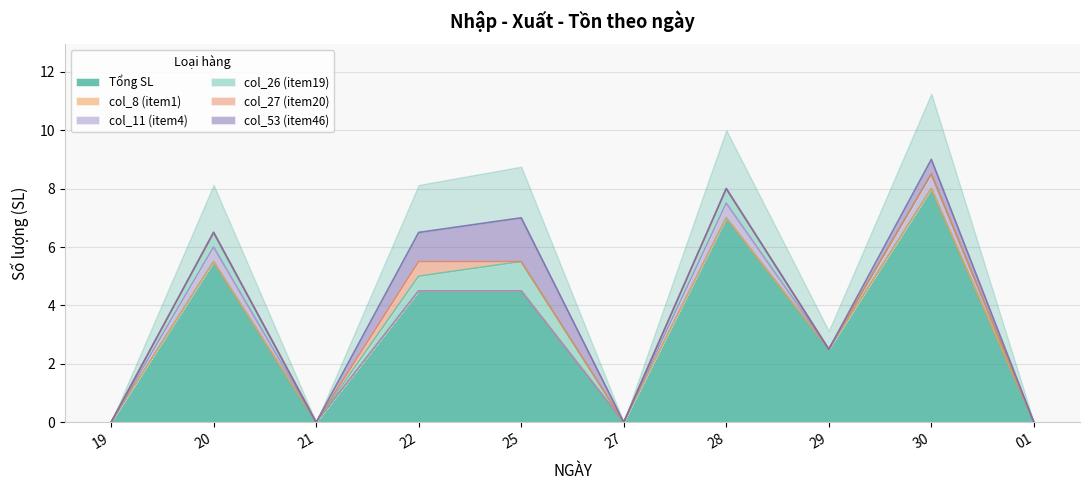

At which label is col_26 (item19) closest to 0?

19